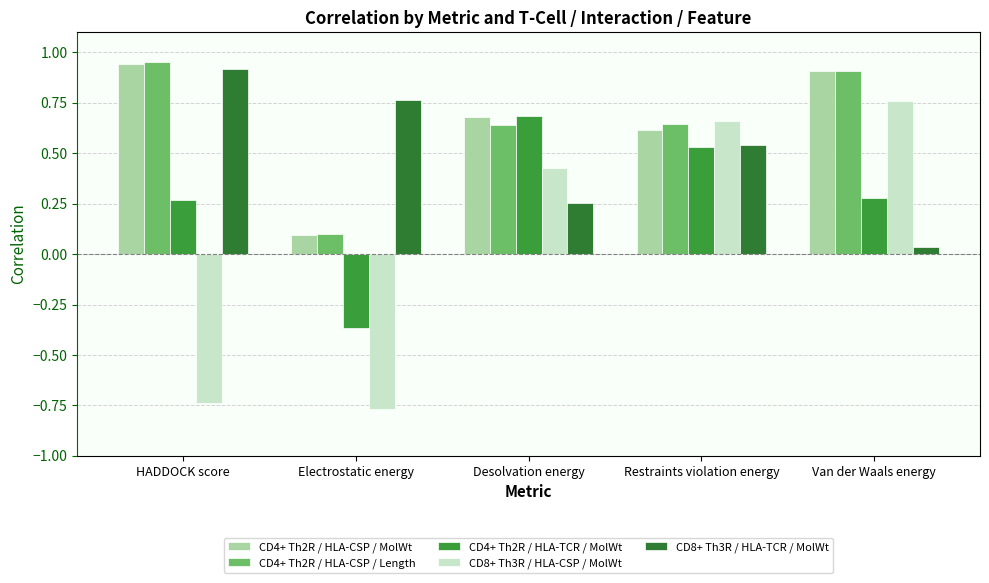

Which has a higher value, Restraints violation energy or HADDOCK score?

HADDOCK score